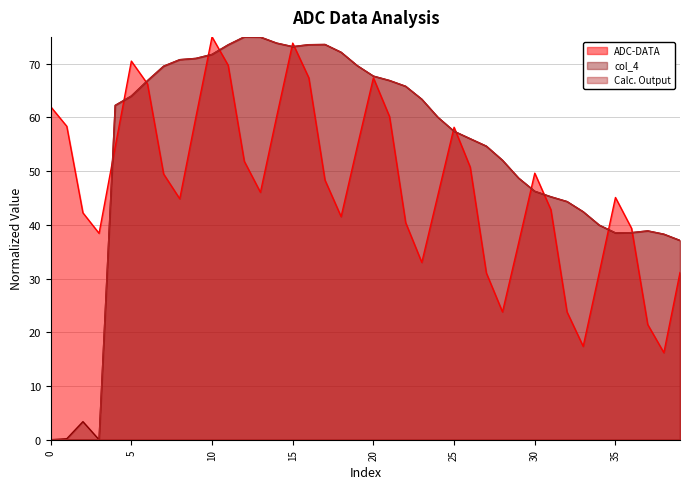

How many interior local valleys does the Calc. Output series have?

2